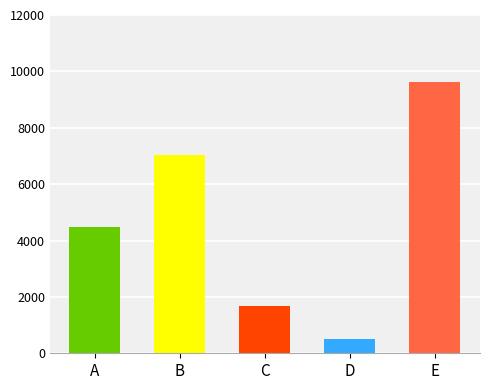

What is the approximate value at C, to the nearest 50?

1700